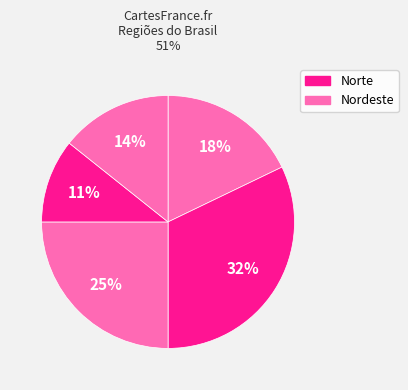

Is there a majority slice in this chart?

No